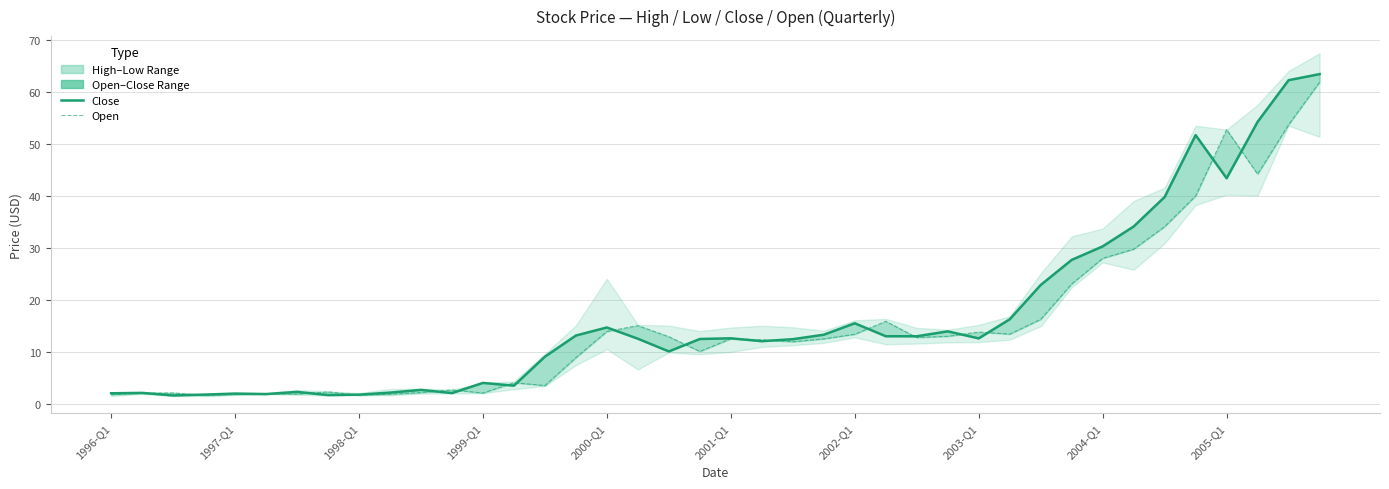

What position from the left is 38?

39